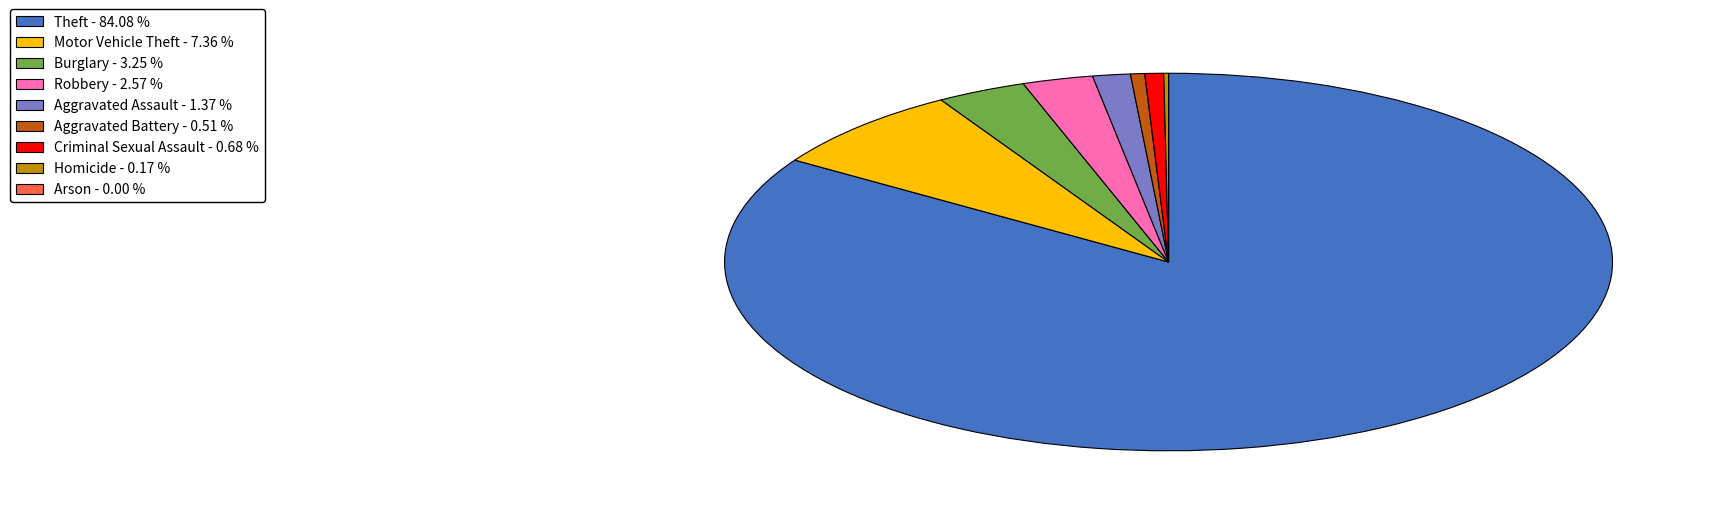

Combined, do Criminal Sexual Assault - 0.68 % and Theft - 84.08 % account for over 50%?

Yes